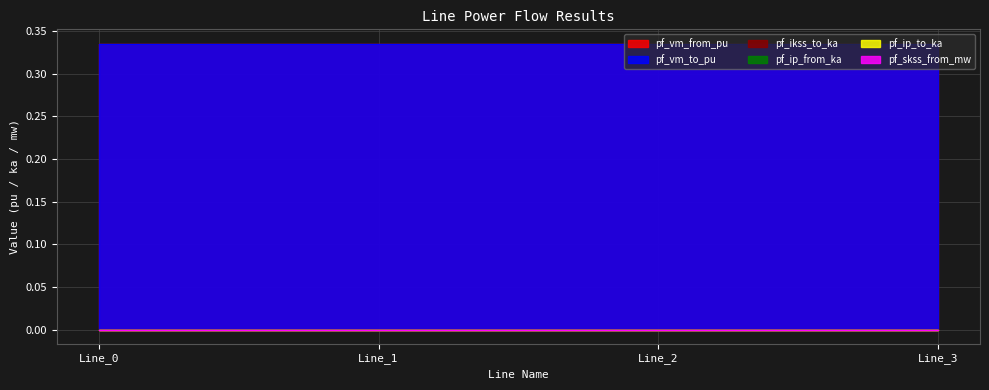

The pf_ikss_to_ka series shows 0.0 at Line_2. True or false?

True